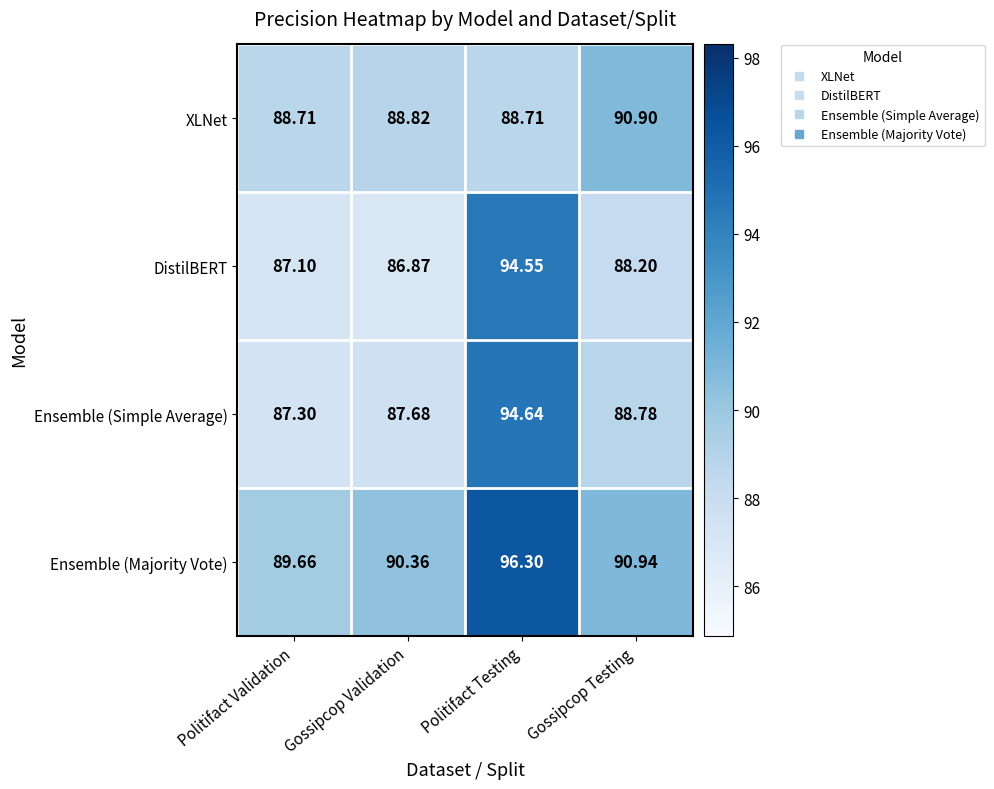

Count the number of data series in this chart.

4